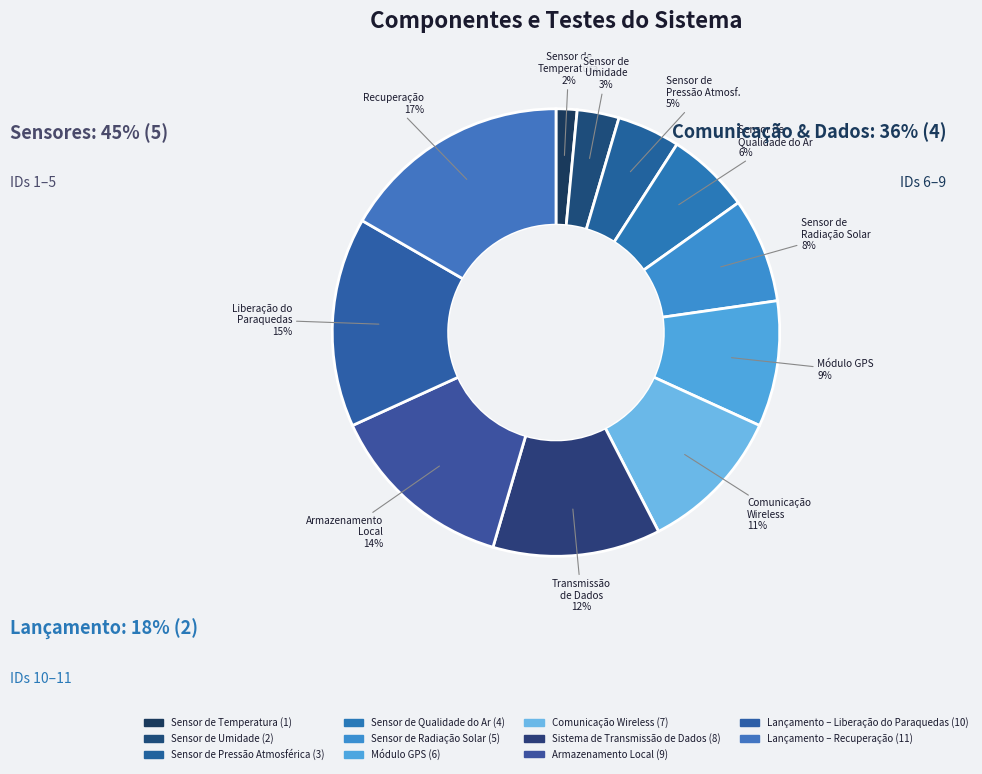

To the nearest percent, what is the difference between the Sensor de Qualidade do Ar and Sensor de Umidade slice percentages?

3%